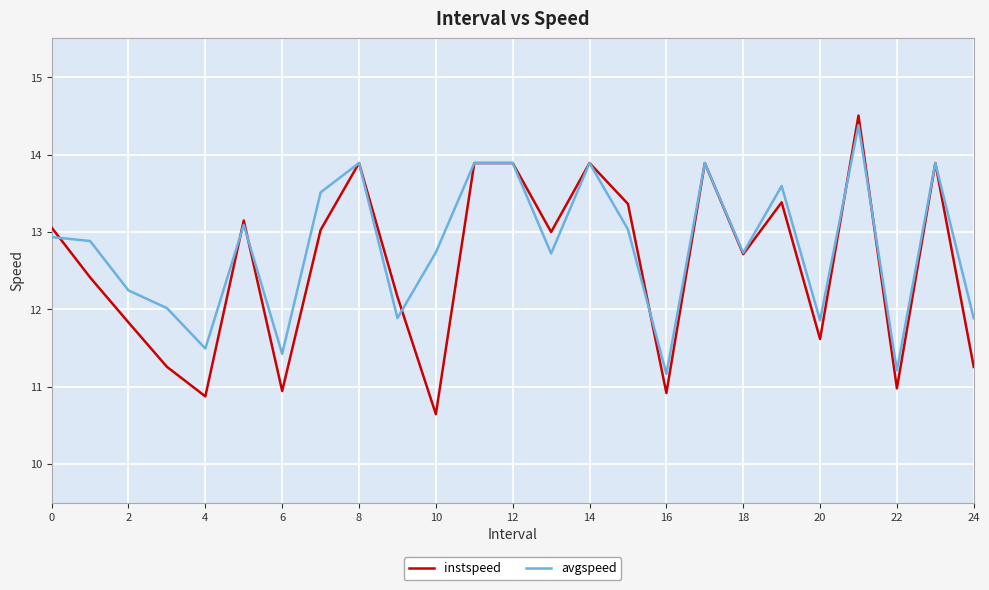

What is the lowest value of the instspeed series?

10.6